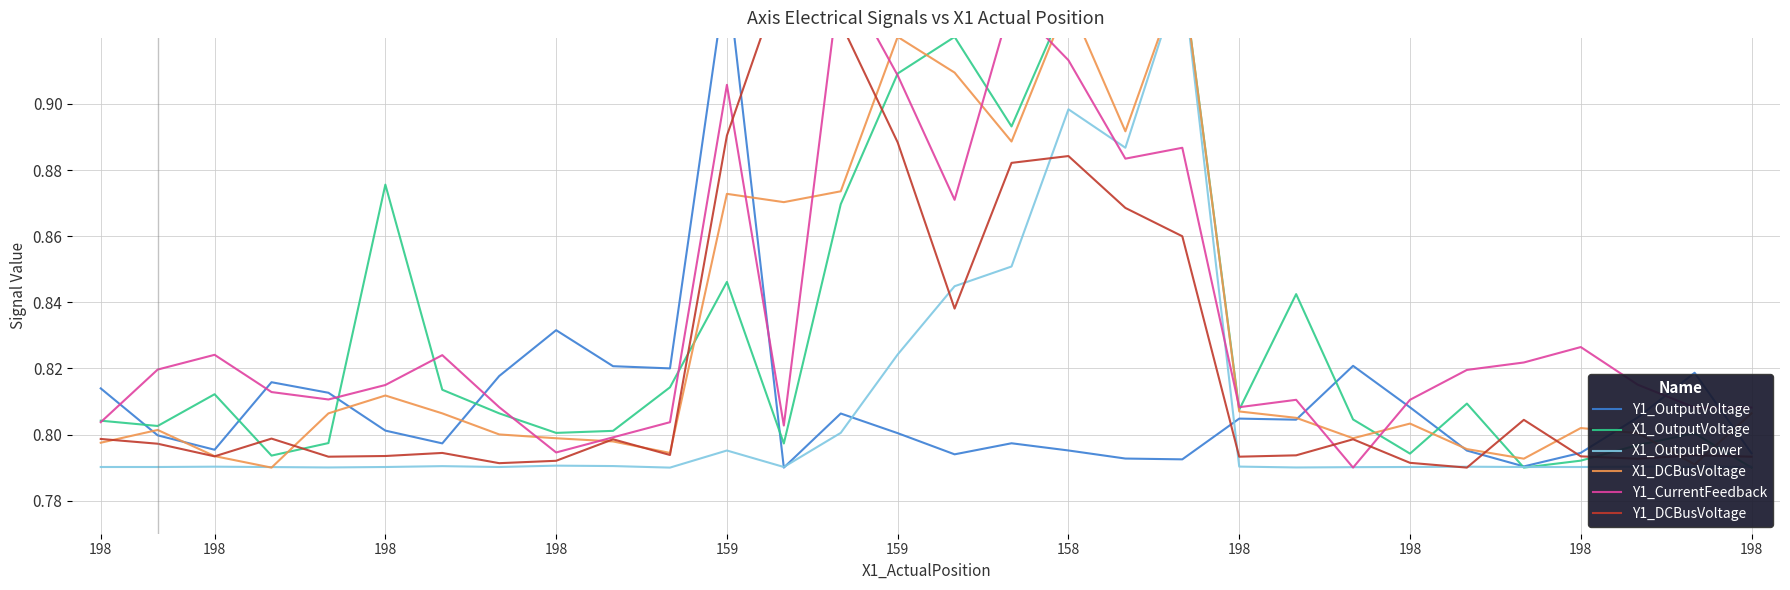

Reading left to right, transcribe all the data shown in this chart.

Y1_OutputVoltage: 0.8	0.8	0.8	0.8	0.8	0.8	0.8	0.8	0.8	0.8	0.8	0.9	0.8	0.8	0.8	0.8	0.8	0.8	0.8	0.8	0.8	0.8	0.8	0.8	0.8	0.8	0.8	0.8	0.8	0.8
X1_OutputVoltage: 0.8	0.8	0.8	0.8	0.8	0.9	0.8	0.8	0.8	0.8	0.8	0.8	0.8	0.9	0.9	0.9	0.9	0.9	0.9	0.9	0.8	0.8	0.8	0.8	0.8	0.8	0.8	0.8	0.8	0.8
X1_OutputPower: 0.8	0.8	0.8	0.8	0.8	0.8	0.8	0.8	0.8	0.8	0.8	0.8	0.8	0.8	0.8	0.8	0.9	0.9	0.9	0.9	0.8	0.8	0.8	0.8	0.8	0.8	0.8	0.8	0.8	0.8
X1_DCBusVoltage: 0.8	0.8	0.8	0.8	0.8	0.8	0.8	0.8	0.8	0.8	0.8	0.9	0.9	0.9	0.9	0.9	0.9	0.9	0.9	0.9	0.8	0.8	0.8	0.8	0.8	0.8	0.8	0.8	0.8	0.8
Y1_CurrentFeedback: 0.8	0.8	0.8	0.8	0.8	0.8	0.8	0.8	0.8	0.8	0.8	0.9	0.8	0.9	0.9	0.9	0.9	0.9	0.9	0.9	0.8	0.8	0.8	0.8	0.8	0.8	0.8	0.8	0.8	0.8
Y1_DCBusVoltage: 0.8	0.8	0.8	0.8	0.8	0.8	0.8	0.8	0.8	0.8	0.8	0.9	0.9	0.9	0.9	0.8	0.9	0.9	0.9	0.9	0.8	0.8	0.8	0.8	0.8	0.8	0.8	0.8	0.8	0.8